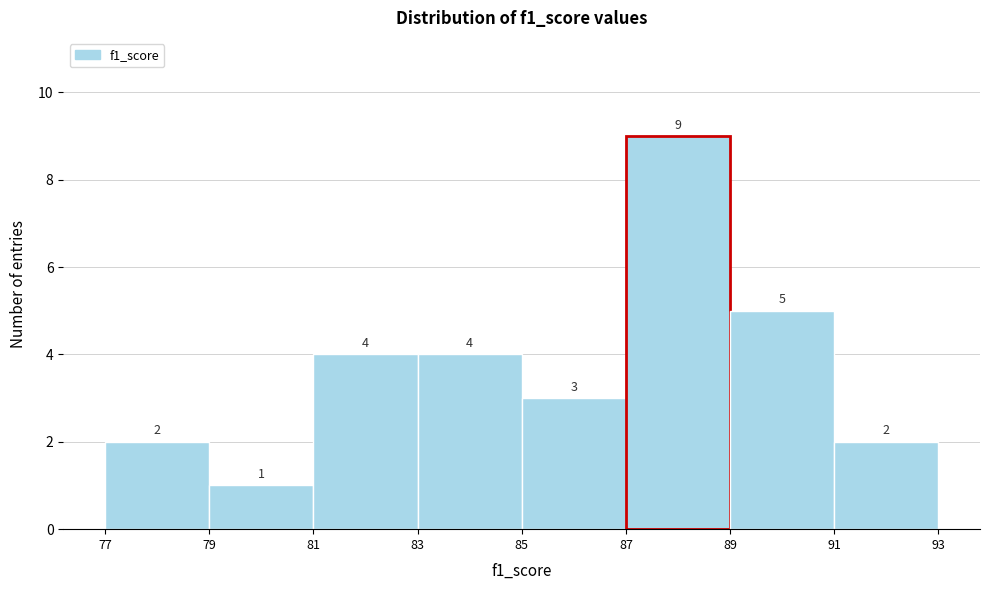

Reading left to right, list every bar in this chart as the range it spans on the x-axis followed by its height.

77 to 79: 2
79 to 81: 1
81 to 83: 4
83 to 85: 4
85 to 87: 3
87 to 89: 9
89 to 91: 5
91 to 93: 2